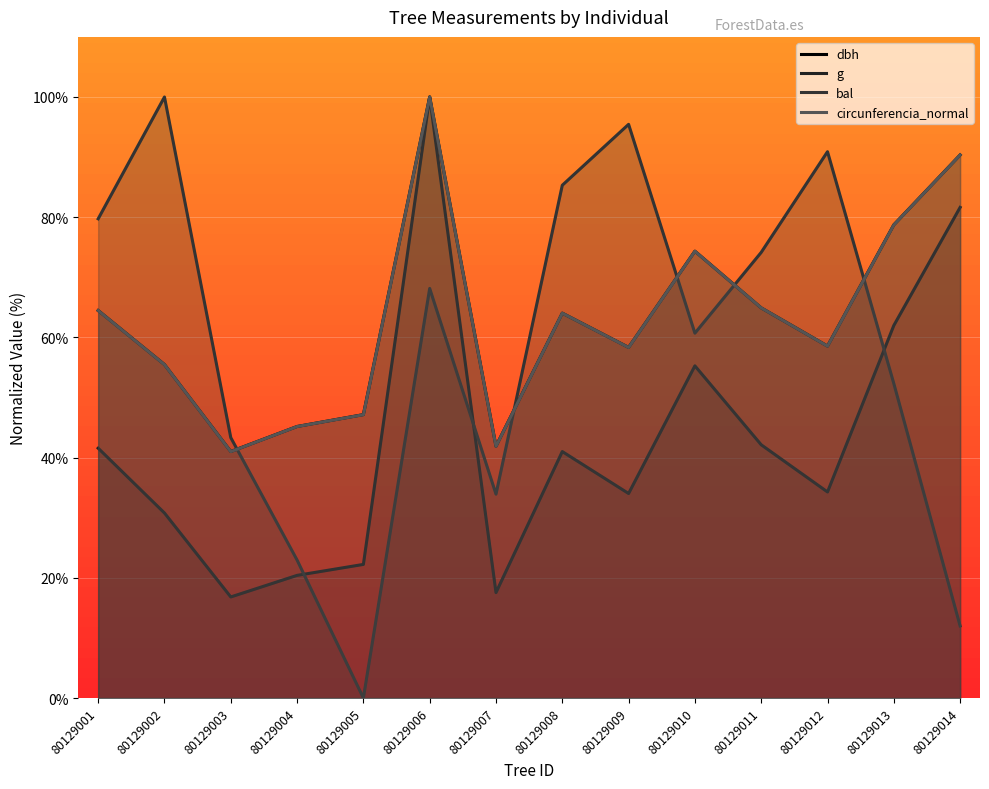

Which series ends up on top after the final intersection of g and bal?

g